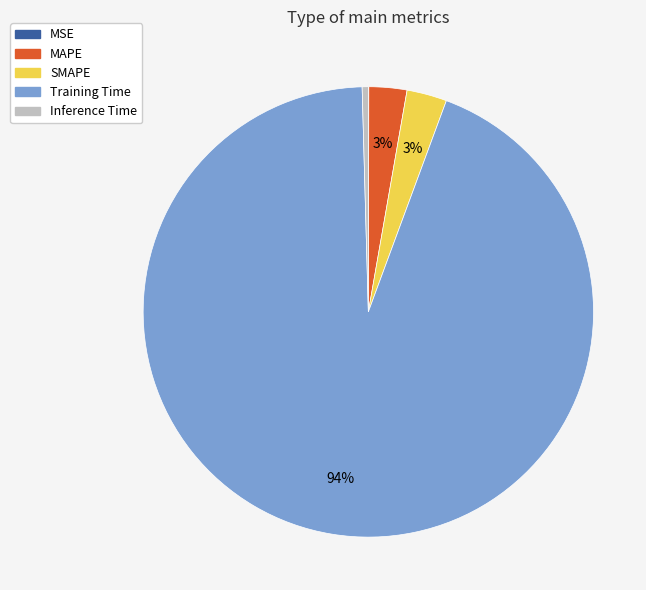

To the nearest percent, what is the difference between the largest and smallest slice percentages?

94%